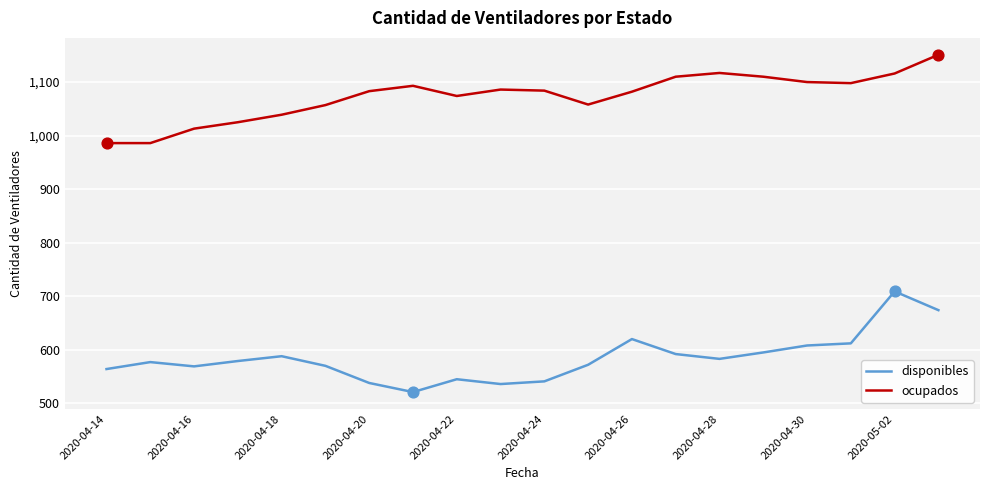

Rank the series by their maximum value, from highest to lowest.

ocupados, disponibles